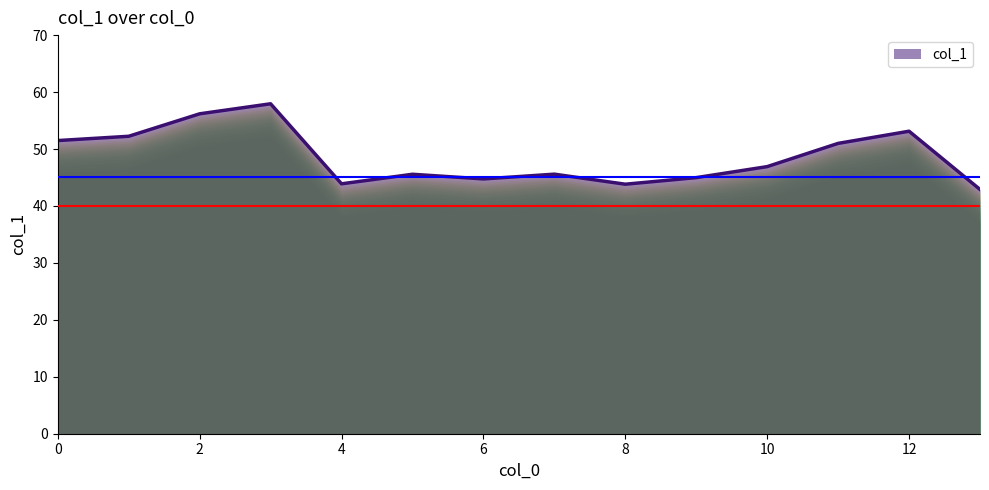

What is the smallest value displayed?

42.9